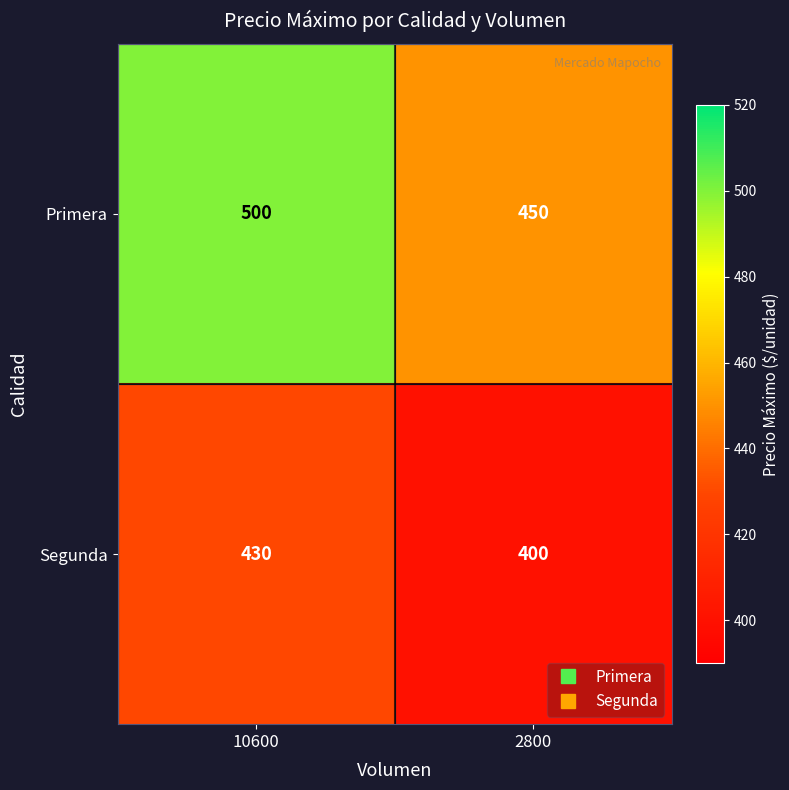

At 2800, list the series in order from smallest to largest.

Segunda, Primera